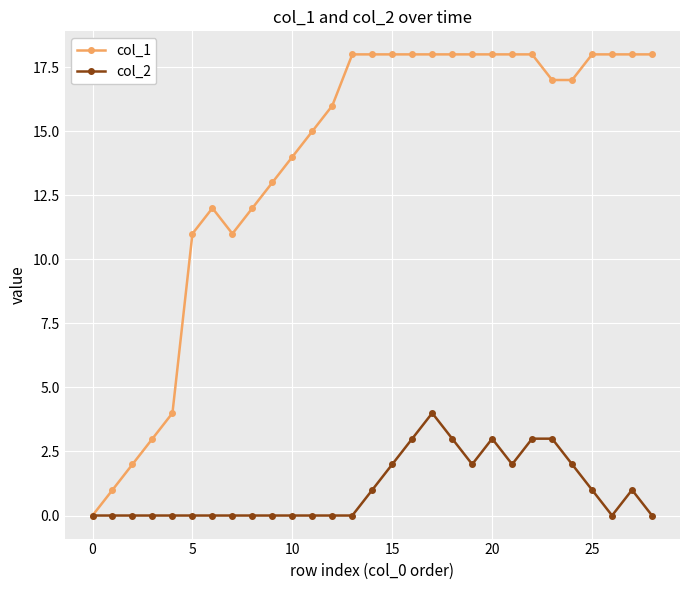

What is the sum of all col_2 values?

30